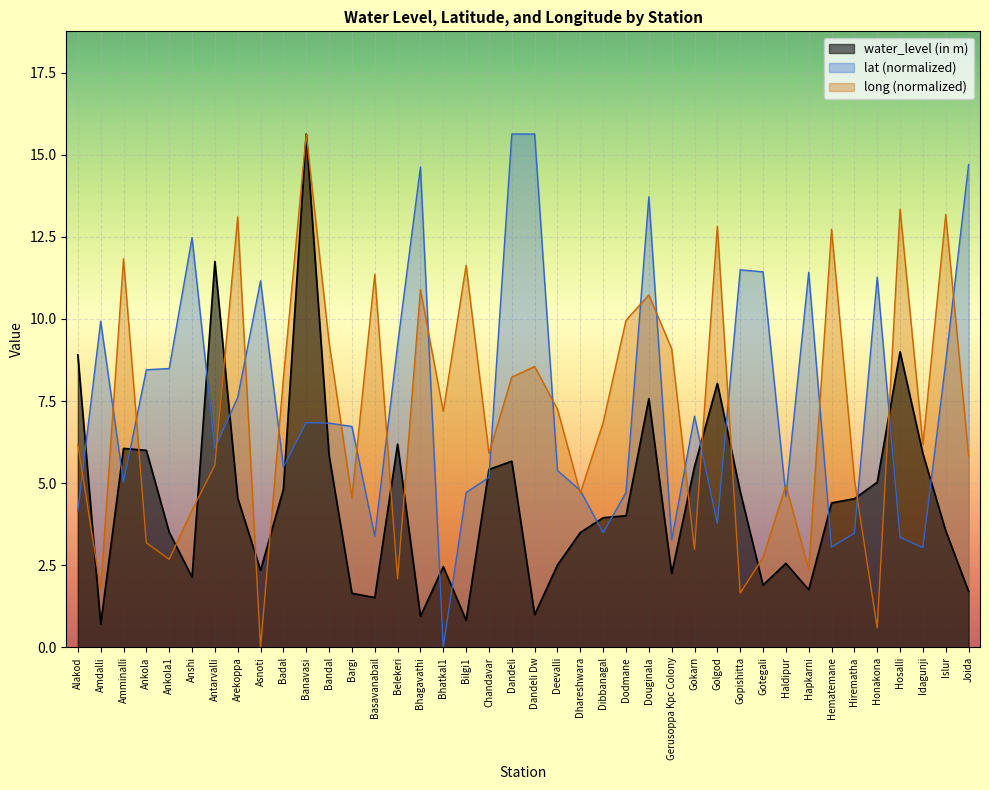

What is the label of the 27th point from the left?

Gerusoppa Kpc Colony